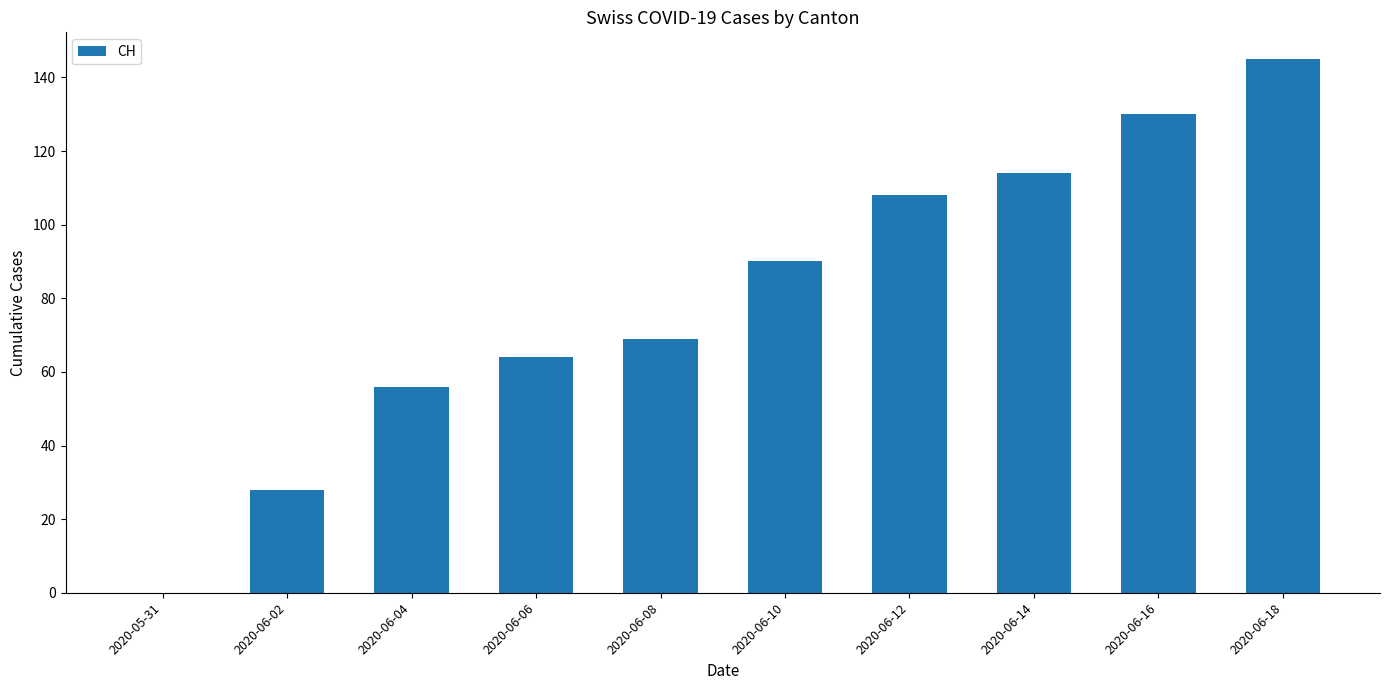

At which label is the value closest to 72?

2020-06-08